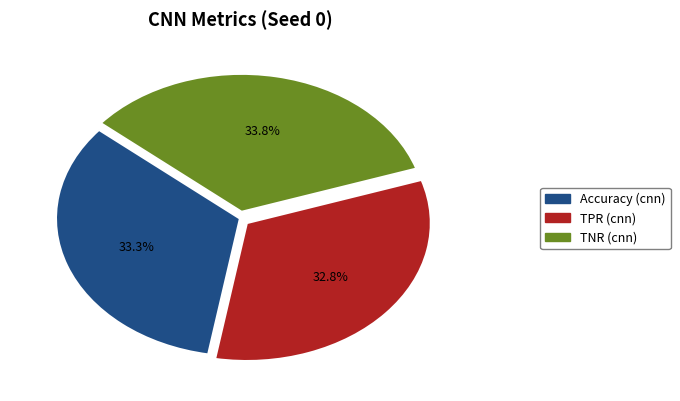

Does any single category account for the majority?

No